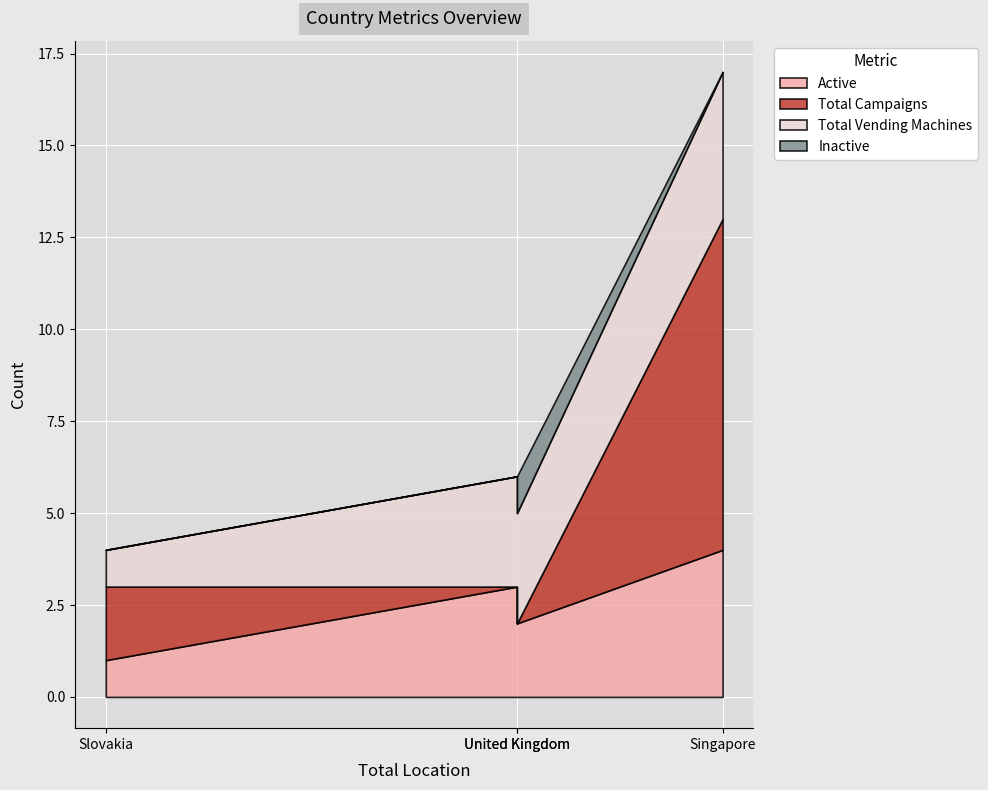

How many data points in Active are less than 3?

2